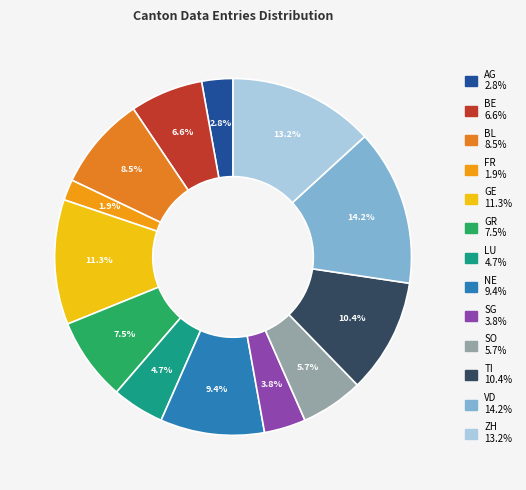

Does any single category account for the majority?

No